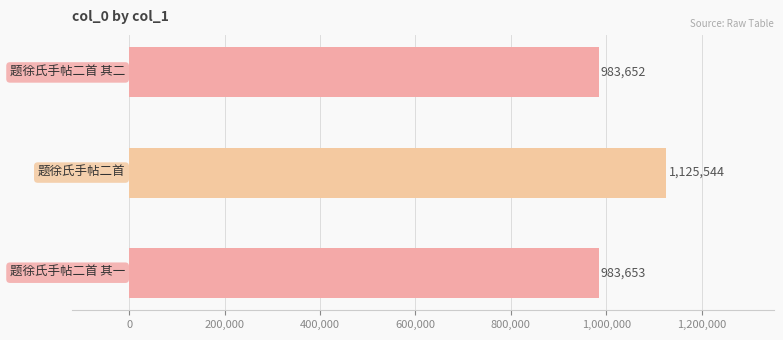

What is the difference between the maximum and second lowest values?

141891